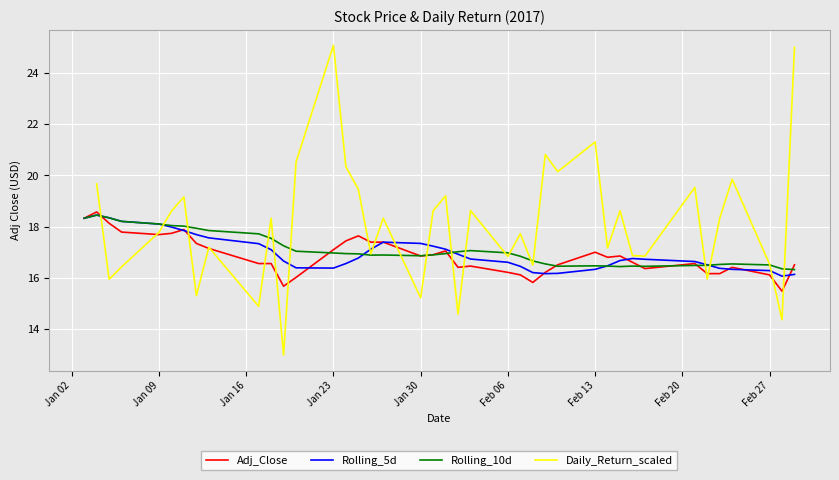

What are all the series names shown in the legend?

Adj_Close, Rolling_5d, Rolling_10d, Daily_Return_scaled